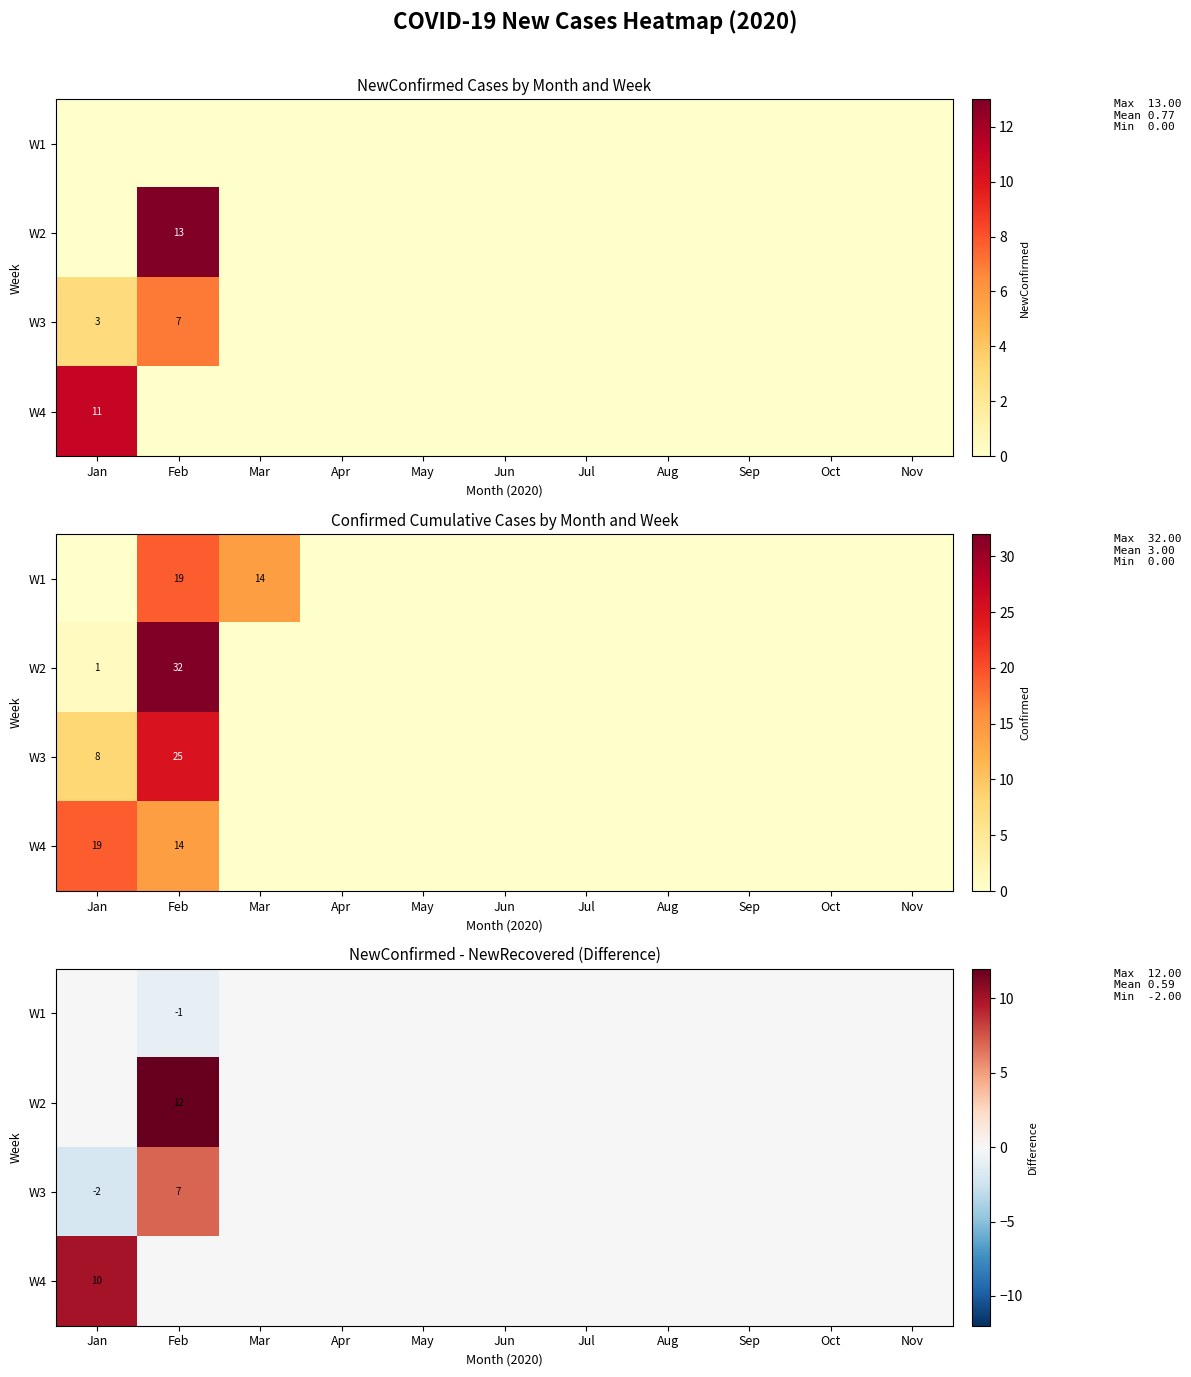

Rank the series at Aug from lowest to highest value.

W1, W2, W3, W4